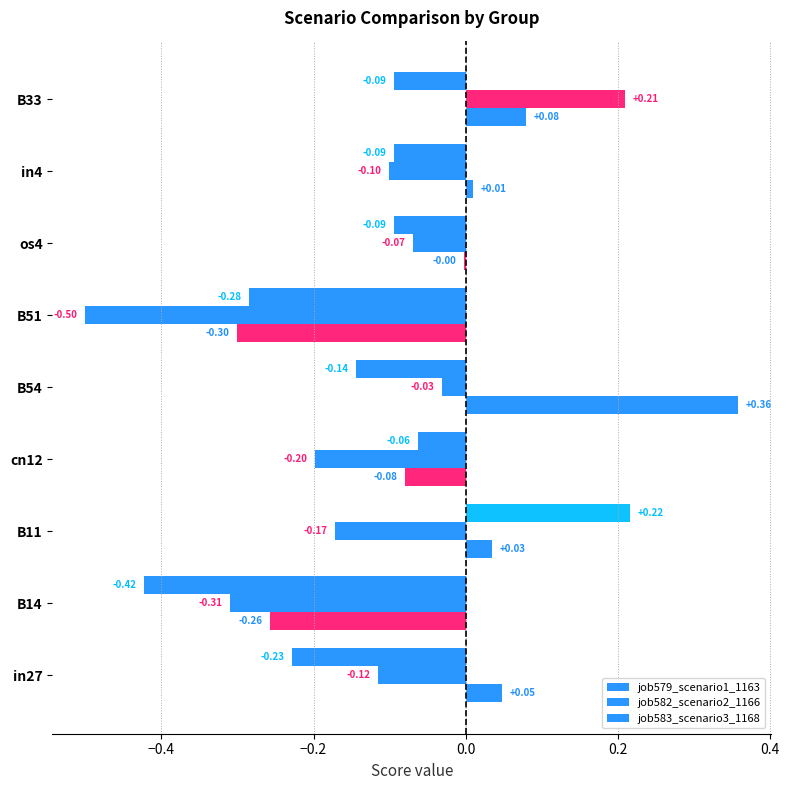

Reading right to left, list all the values displayed in this chart.

job579_scenario1_1163: 0.1	0.0	-0.0	-0.3	0.4	-0.1	0.0	-0.3	0.0
job582_scenario2_1166: 0.2	-0.1	-0.1	-0.5	-0.0	-0.2	-0.2	-0.3	-0.1
job583_scenario3_1168: -0.1	-0.1	-0.1	-0.3	-0.1	-0.1	0.2	-0.4	-0.2